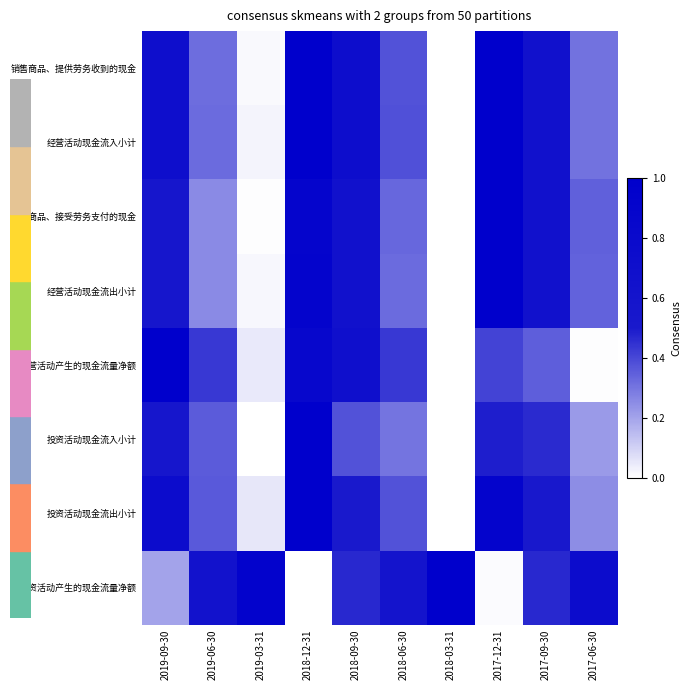

At how many categories does at least one series exceed 0?

10